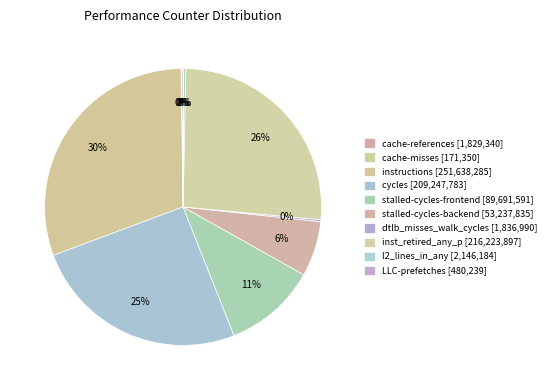

What percentage is the stalled-cycles-frontend slice, to the nearest percent?

11%